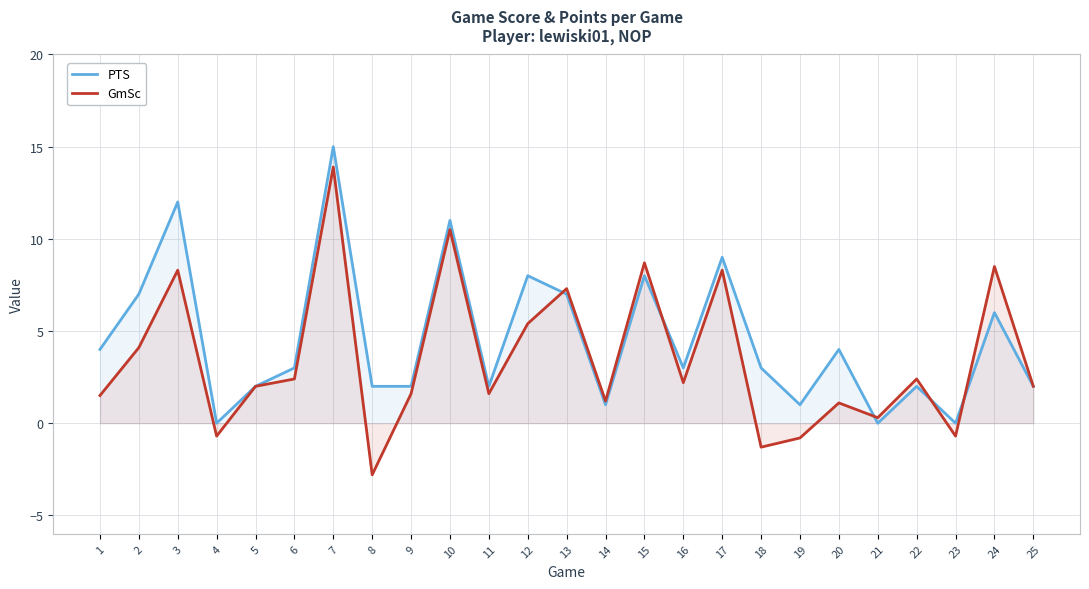

List the labels in order of PTS value, smallest first.

4, 21, 23, 14, 19, 5, 8, 9, 11, 22, 25, 6, 16, 18, 1, 20, 24, 2, 13, 12, 15, 17, 10, 3, 7